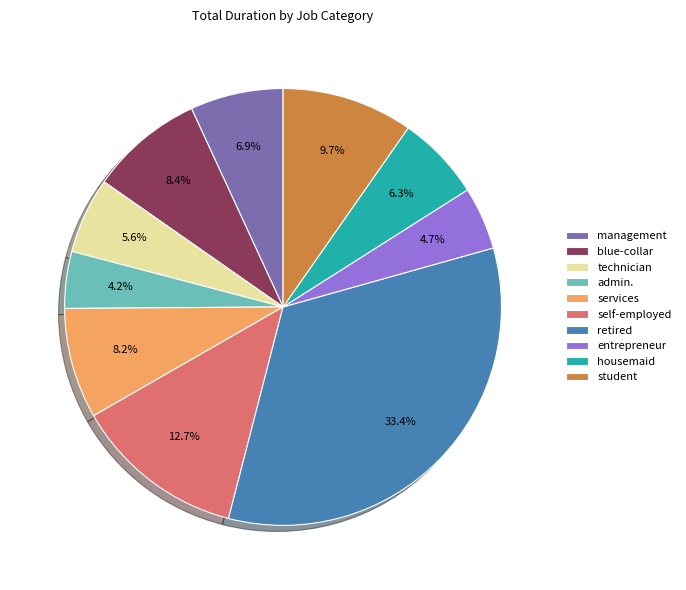

What percentage is NOT represented by management?

93.1%